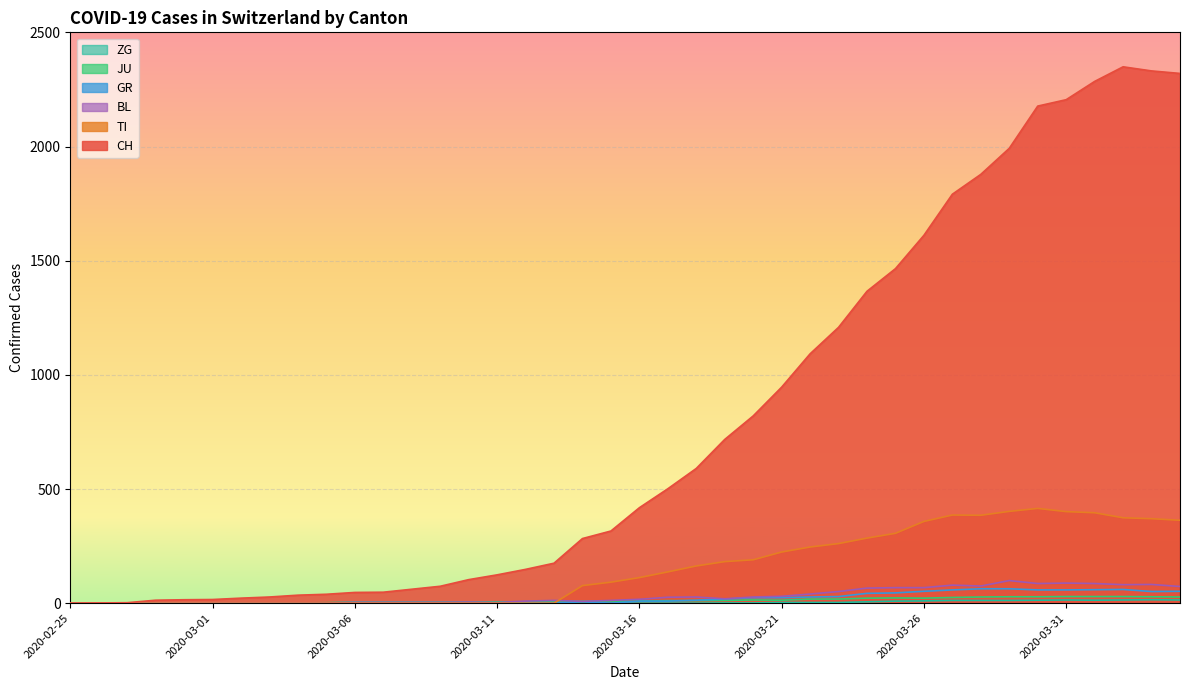

True or false: CH and GR intersect in this chart.

False